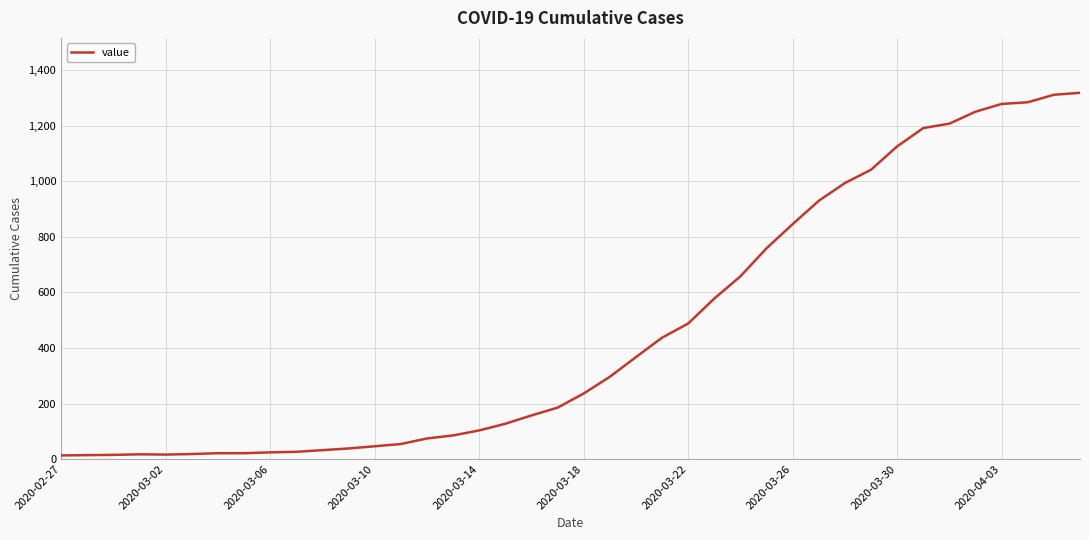

What is the maximum value shown in the chart?

1319